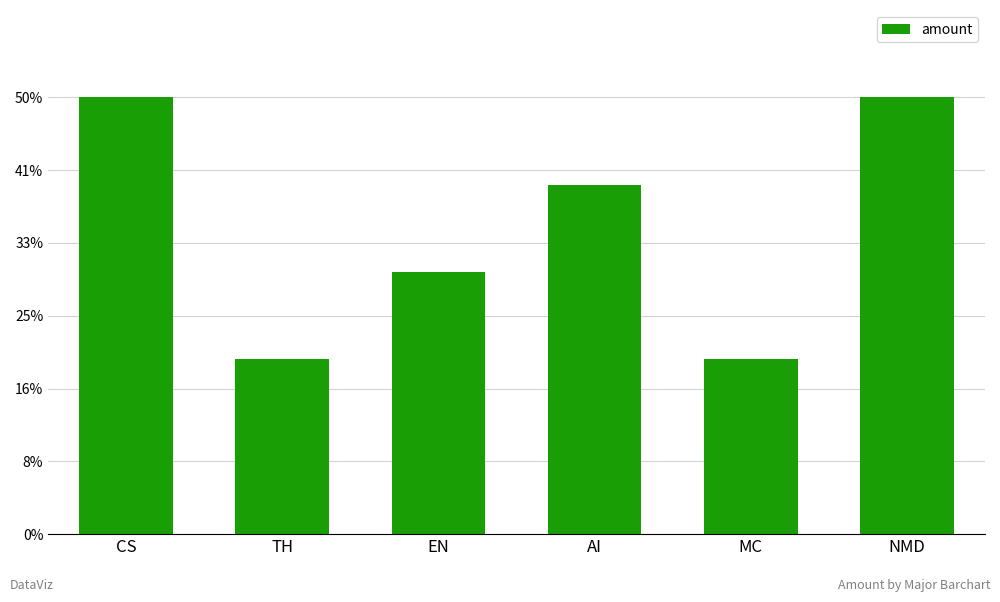

Read the value at AI, to the nearest 5.

40